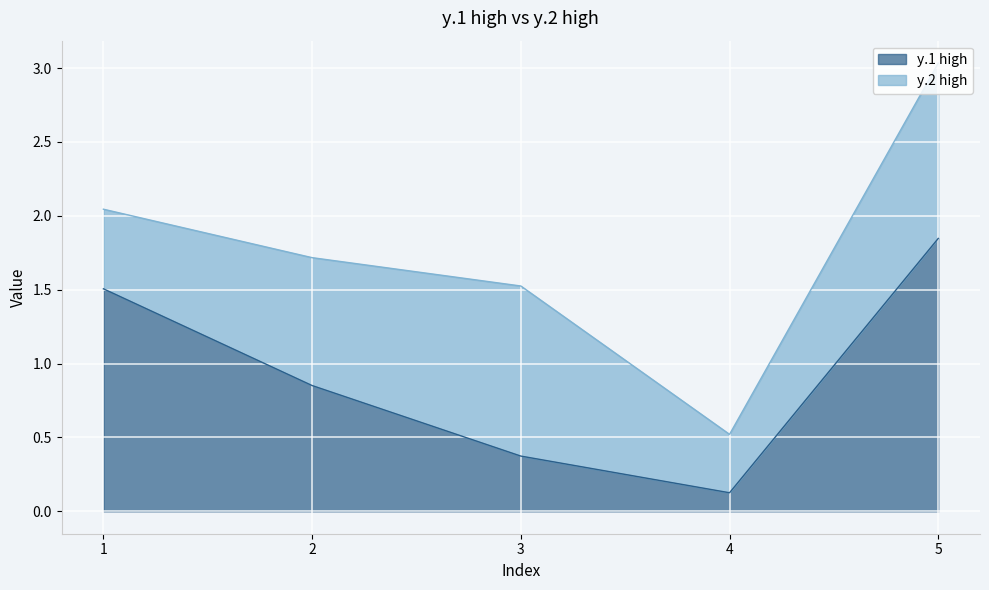

At which category is the sum across all series the highest?

5